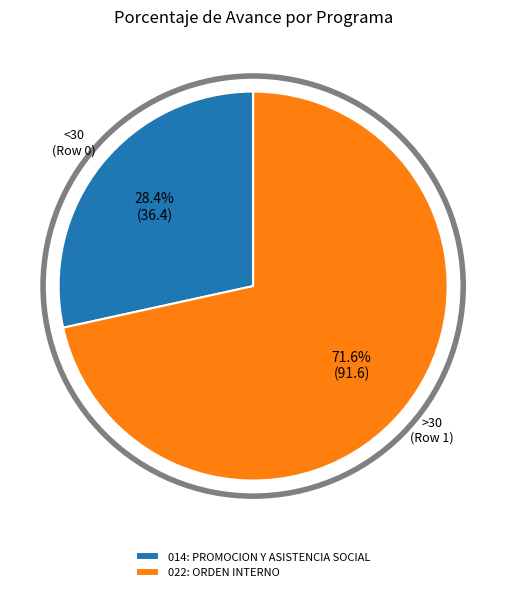

Is it true that 014: PROMOCION Y ASISTENCIA SOCIAL is 21% of the pie?

False